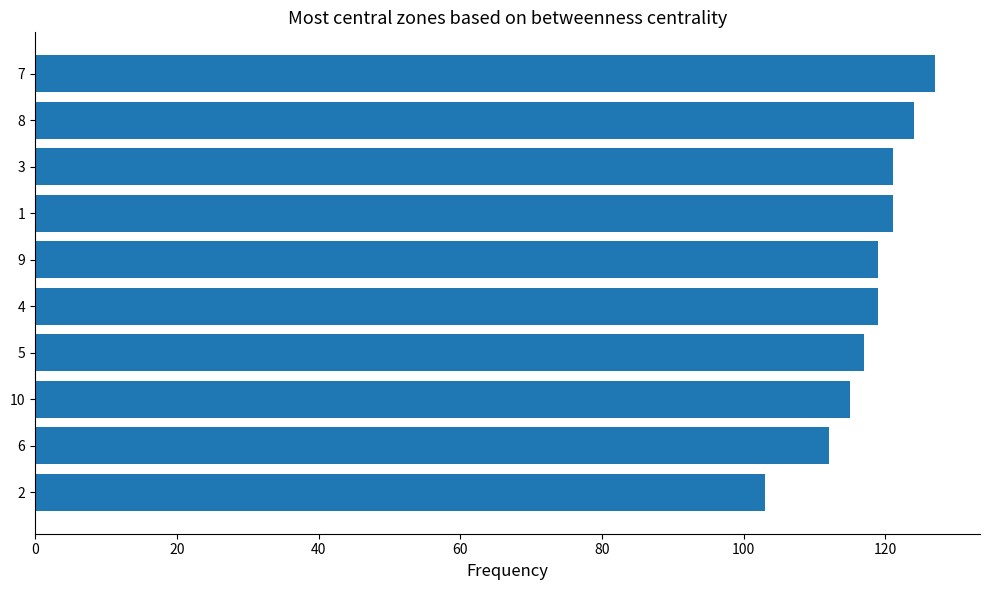

What is the average value?

118